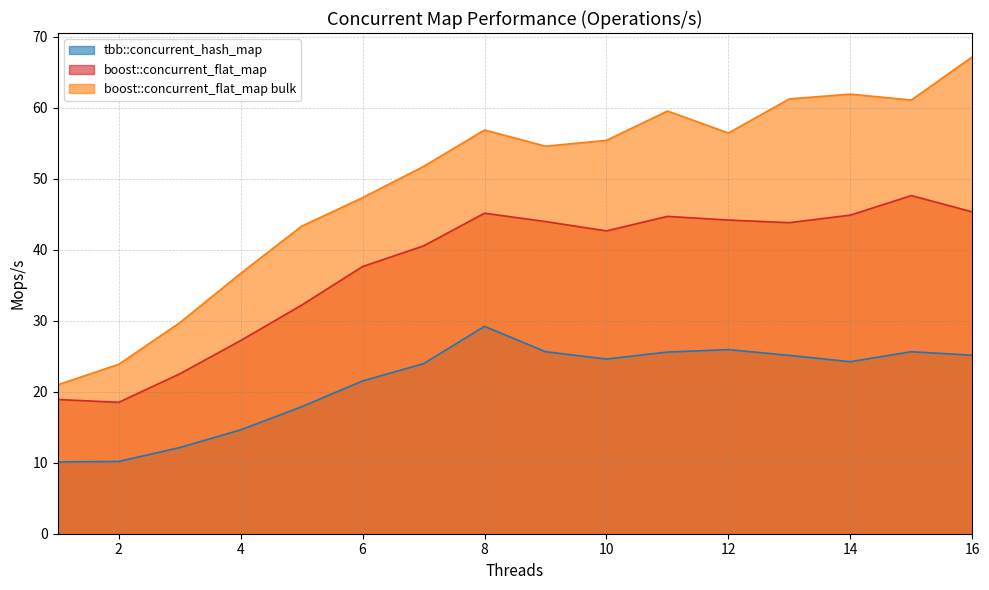

What is the value of the tbb::concurrent_hash_map point at the 8th from the left?

29.2